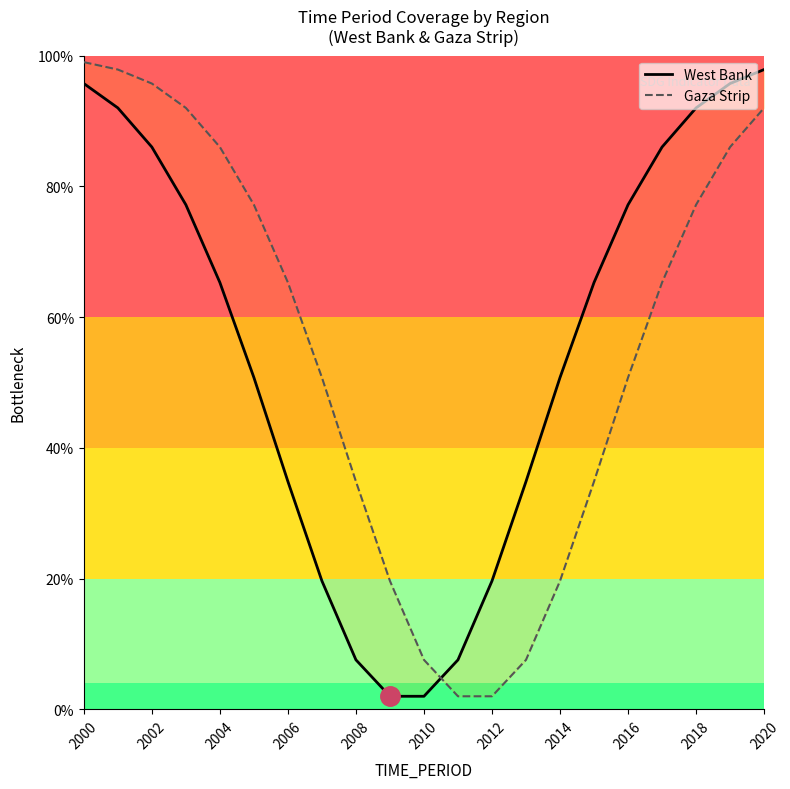

After their last crossing, which series has the higher values: Gaza Strip or West Bank?

West Bank